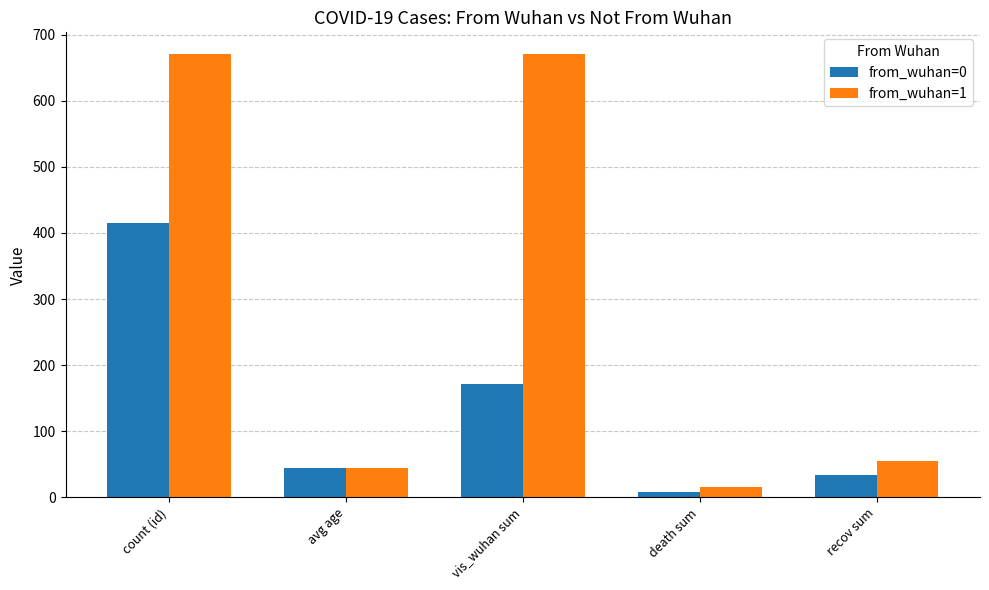

At which category is the sum across all series the highest?

count (id)